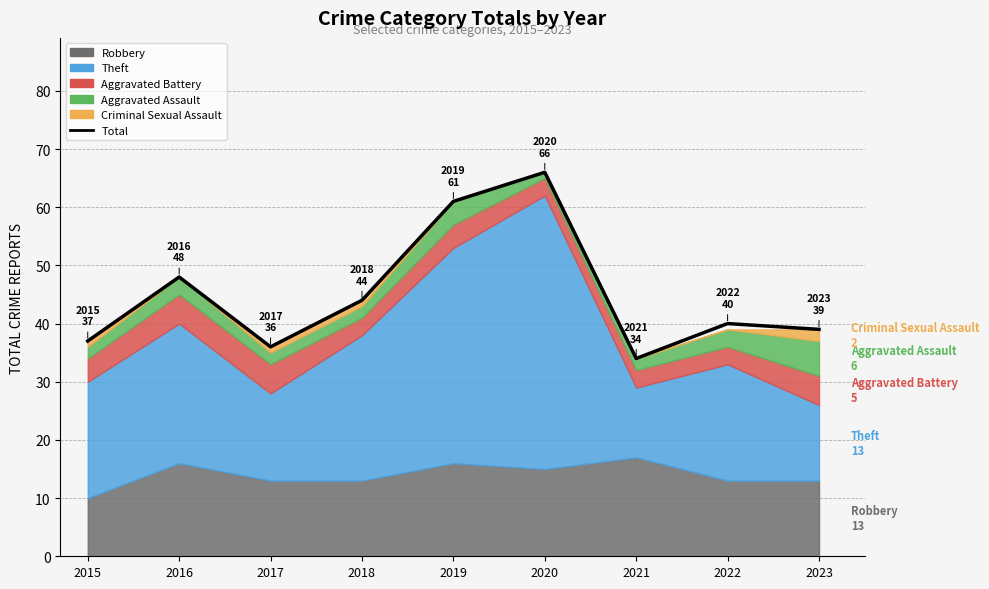

At which label does the data first exceed 40?

2016